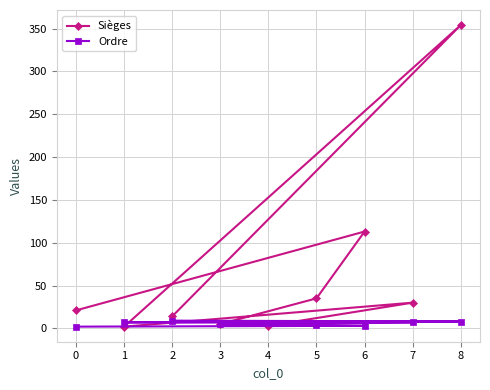

Which series has the widest spread of values?

Sièges